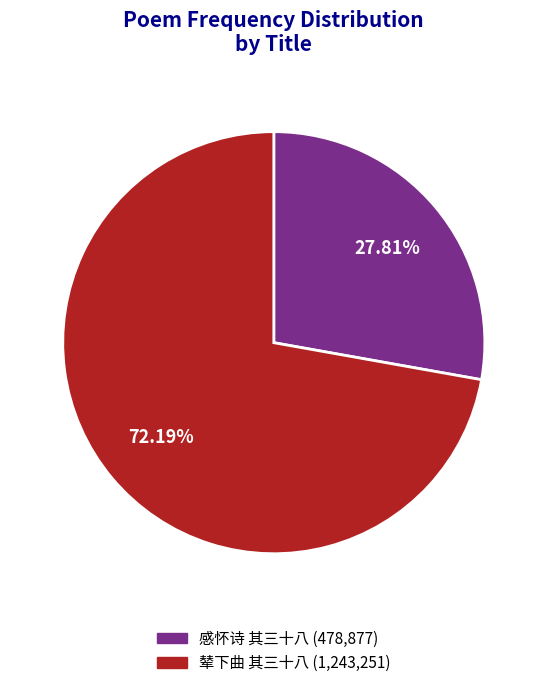

Does any single category account for the majority?

Yes